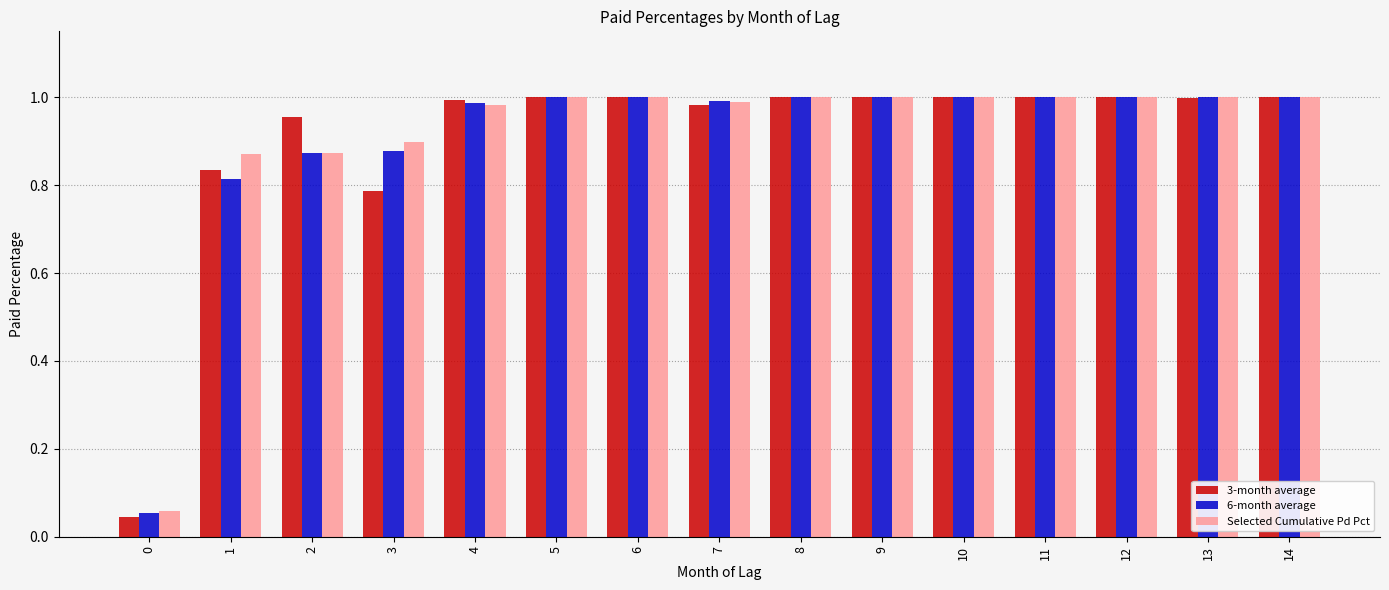

What is the sum of all Selected Cumulative Pd Pct values?

13.7